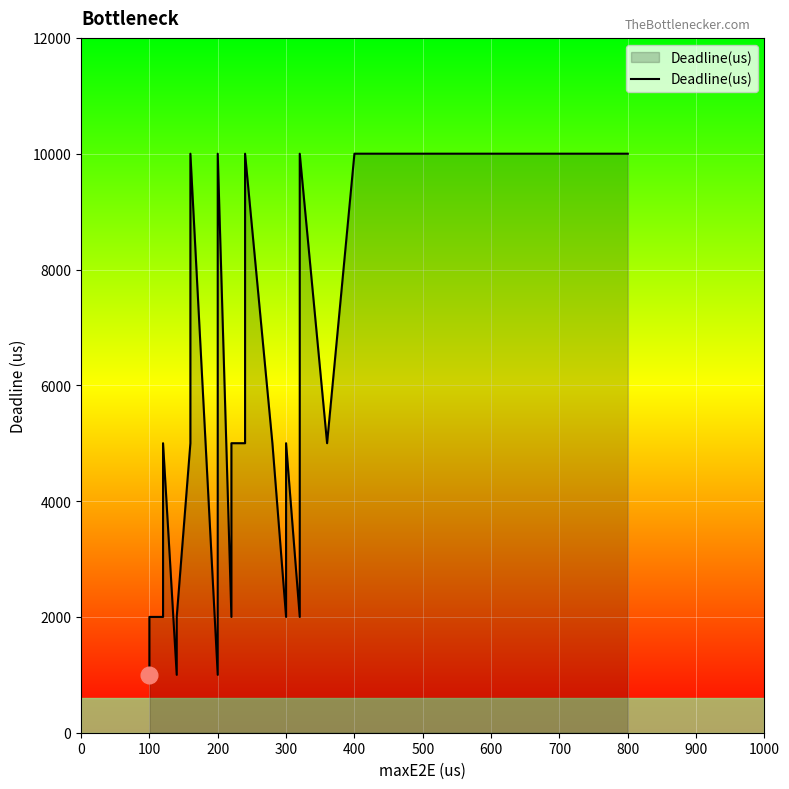

How many lines are shown in the chart?

1